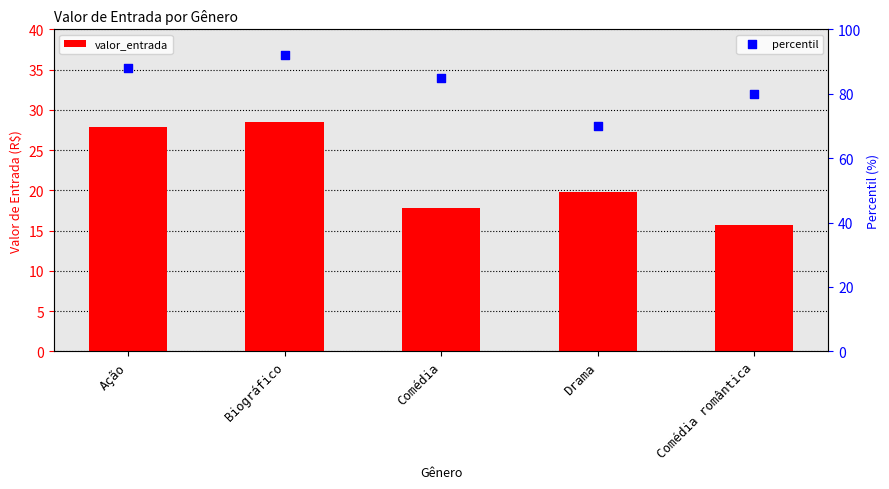

What are all the series names shown in the legend?

valor_entrada, percentil